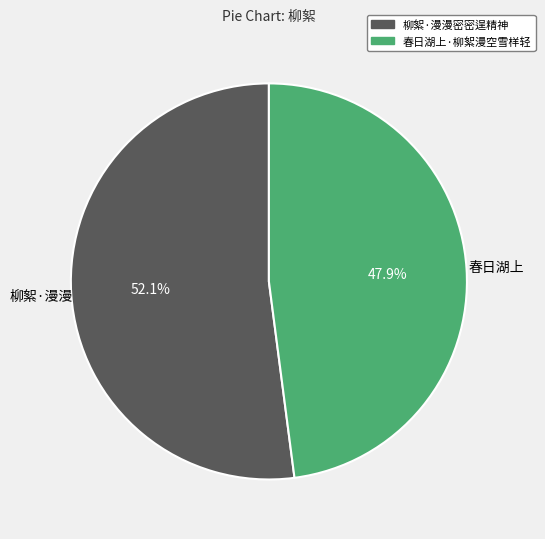

What is the ratio of the value at 柳絮·漫漫密密逞精神 to the value at 春日湖上·柳絮漫空雪样轻?

1.1